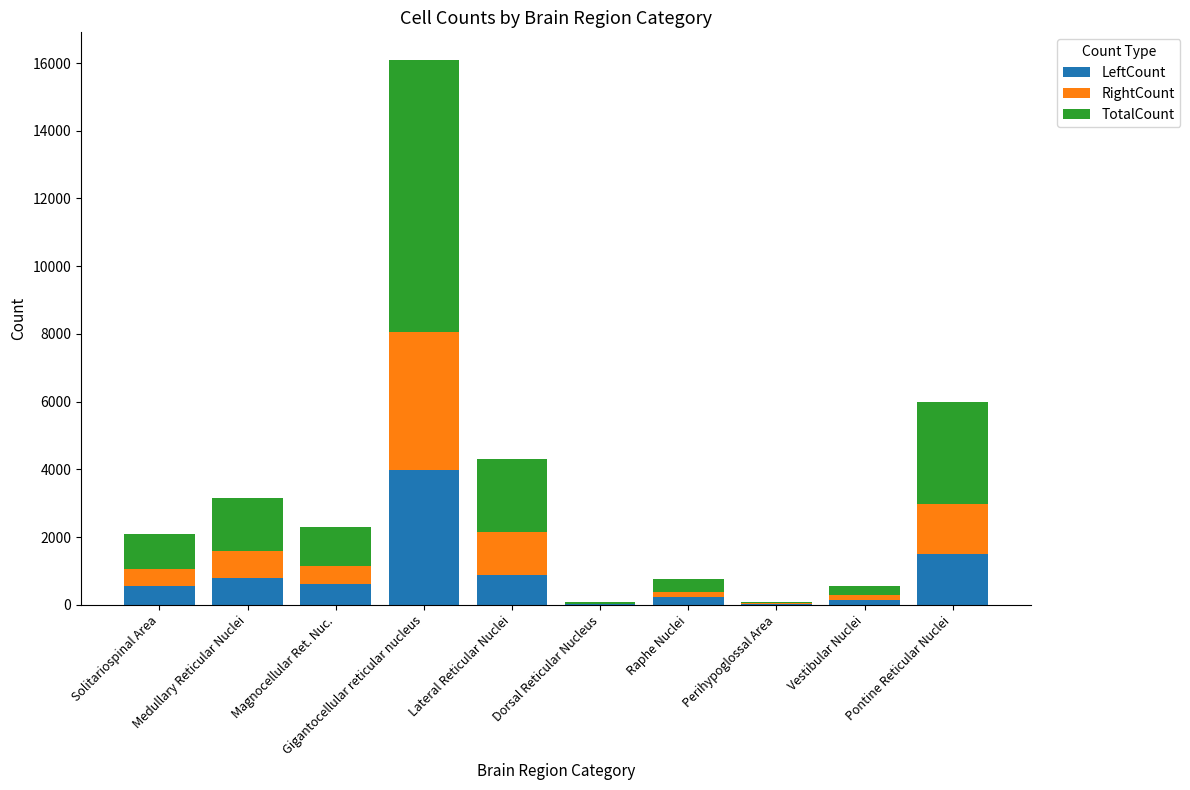

What is the sum of all LeftCount values?

8725